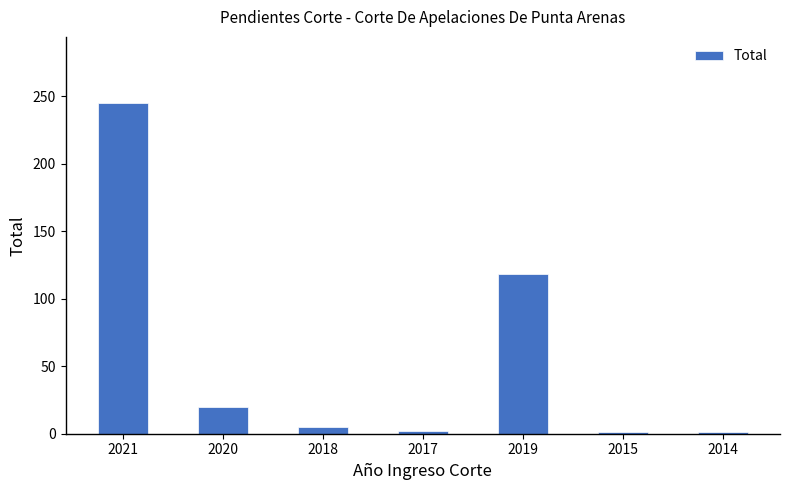

How many bars are there in total?

7